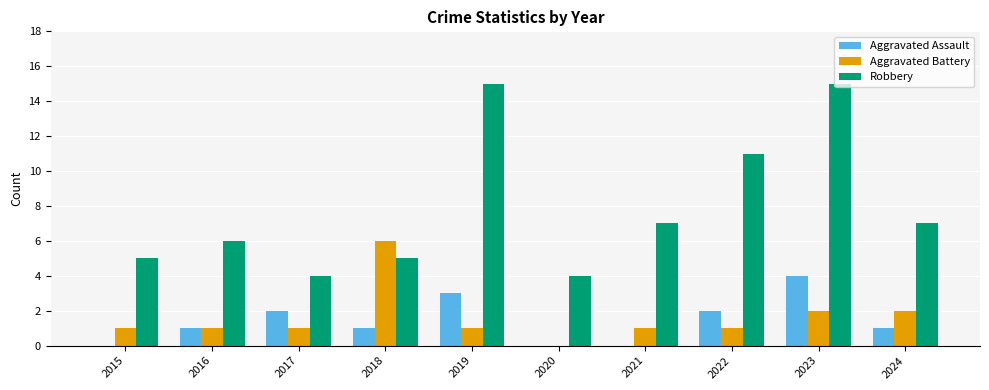

Is the value of Aggravated Assault at 2018 greater than the value of Aggravated Battery at 2020?

Yes